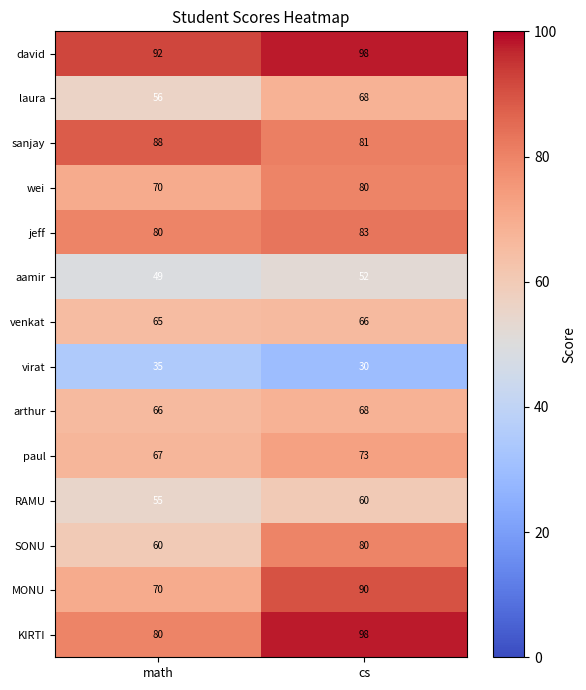

Reading left to right, transcribe all the data shown in this chart.

david: math=92	cs=98
laura: math=56	cs=68
sanjay: math=88	cs=81
wei: math=70	cs=80
jeff: math=80	cs=83
aamir: math=49	cs=52
venkat: math=65	cs=66
virat: math=35	cs=30
arthur: math=66	cs=68
paul: math=67	cs=73
RAMU: math=55	cs=60
SONU: math=60	cs=80
MONU: math=70	cs=90
KIRTI: math=80	cs=98